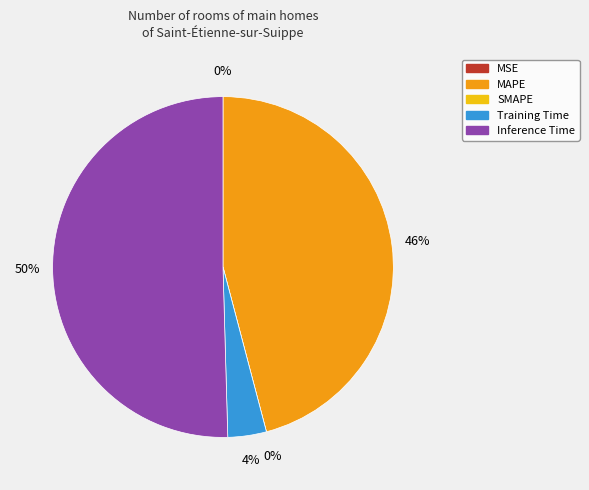

True or false: SMAPE accounts for 1% of the total.

False